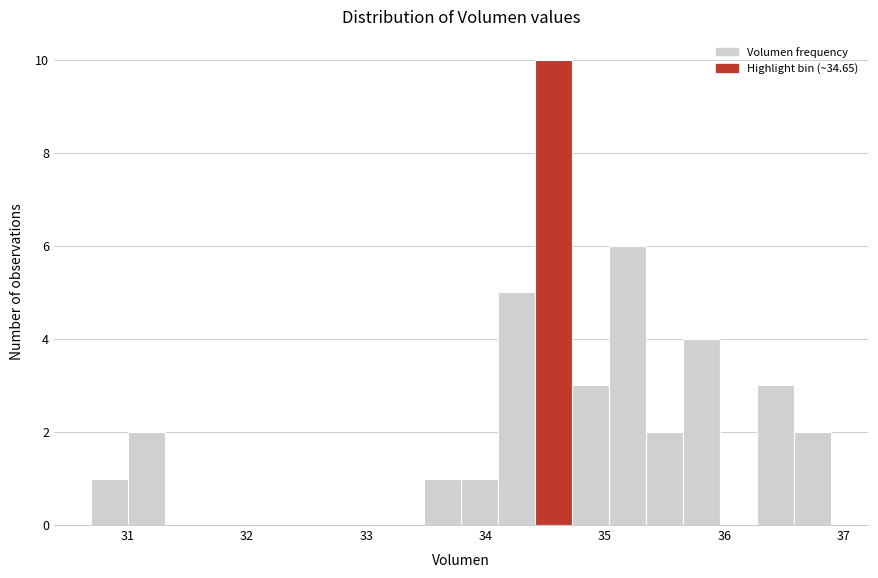

Read against the x-axis, roughly where is the centre of the tallest bar?

34.6